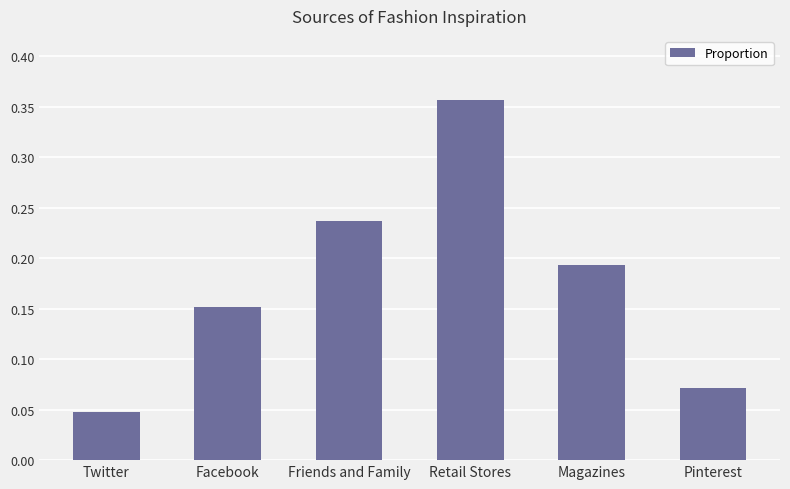

Which label corresponds to the largest value in the chart?

Retail Stores